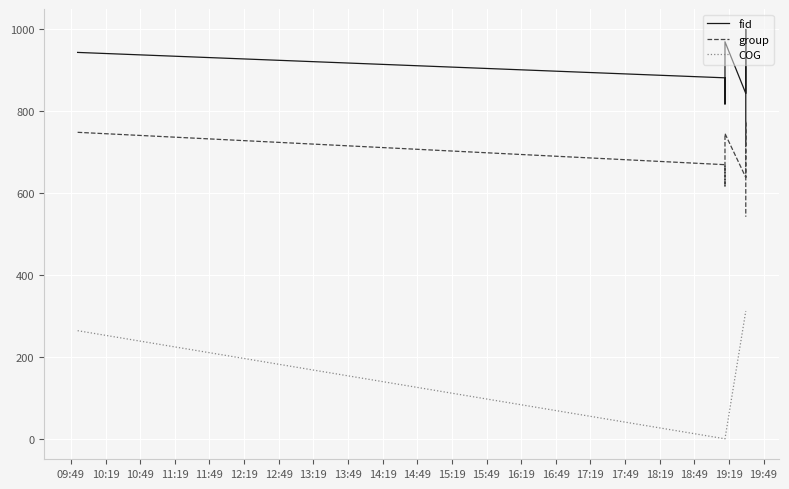

How many data points does each series have?

7